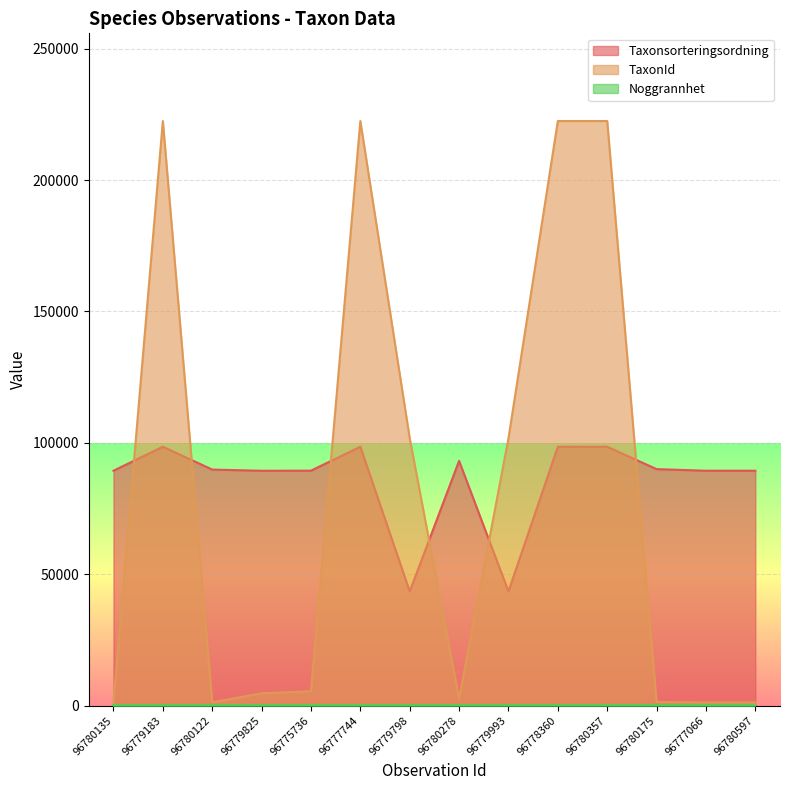

What is the smallest value displayed?

25